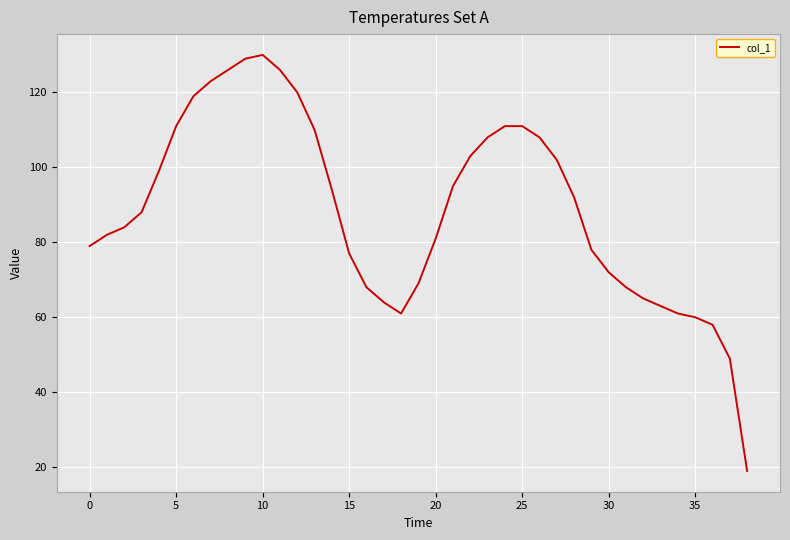

What is the difference between the maximum and minimum values?

111